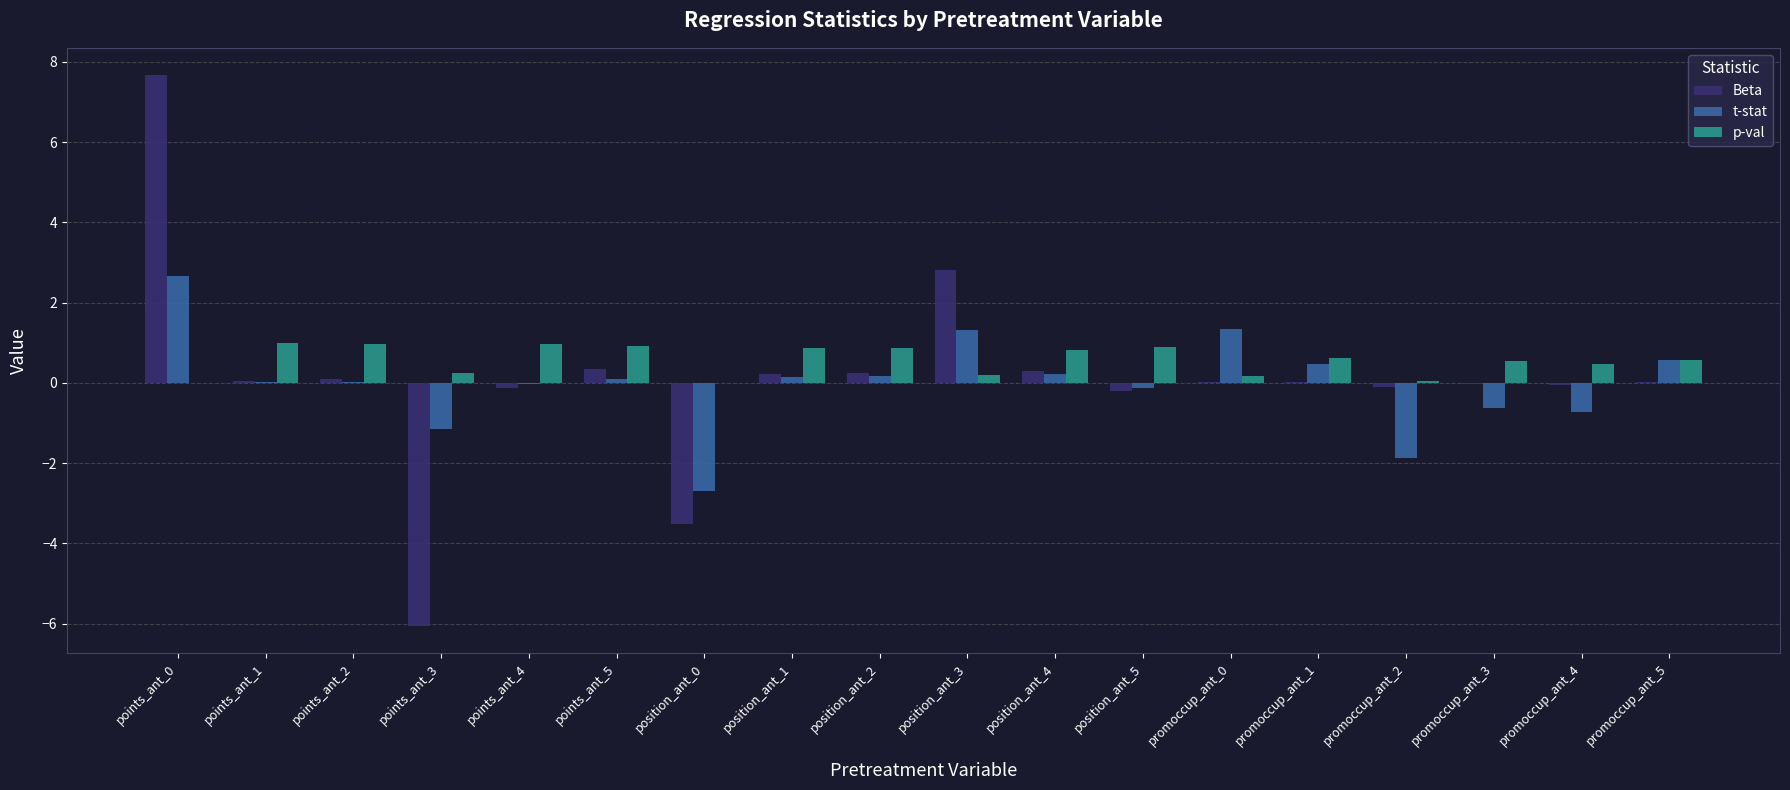

Is the value of Beta at points_ant_4 greater than the value of p-val at points_ant_5?

No